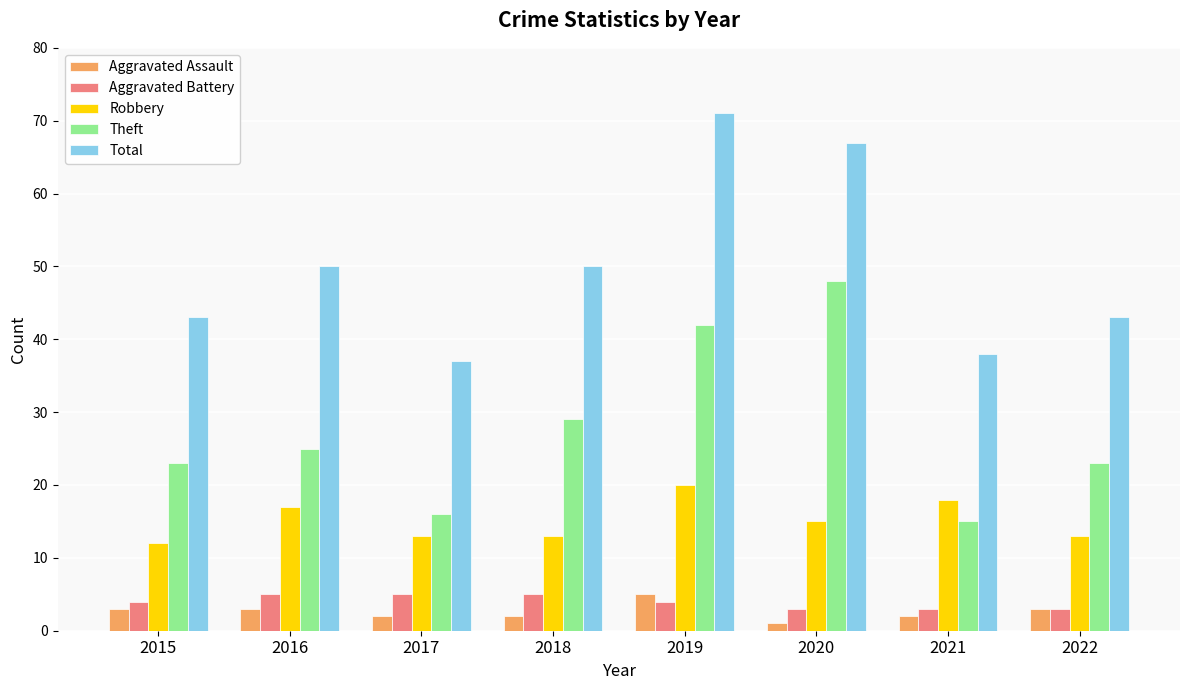

How many bars are there in each group?

5